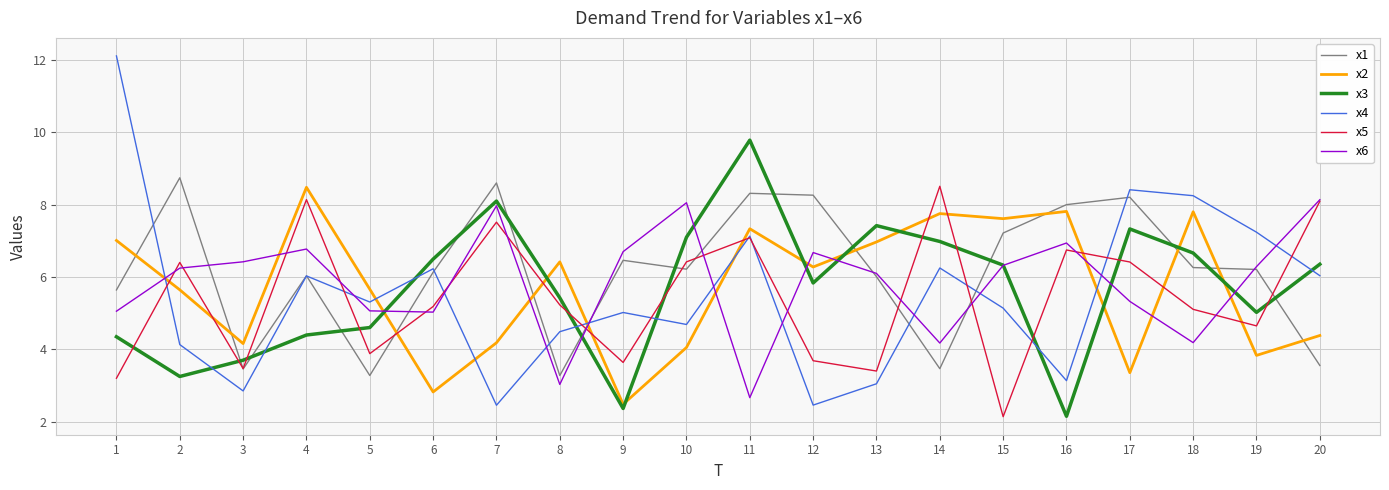

At how many categories does at least one series exceed 3?

20